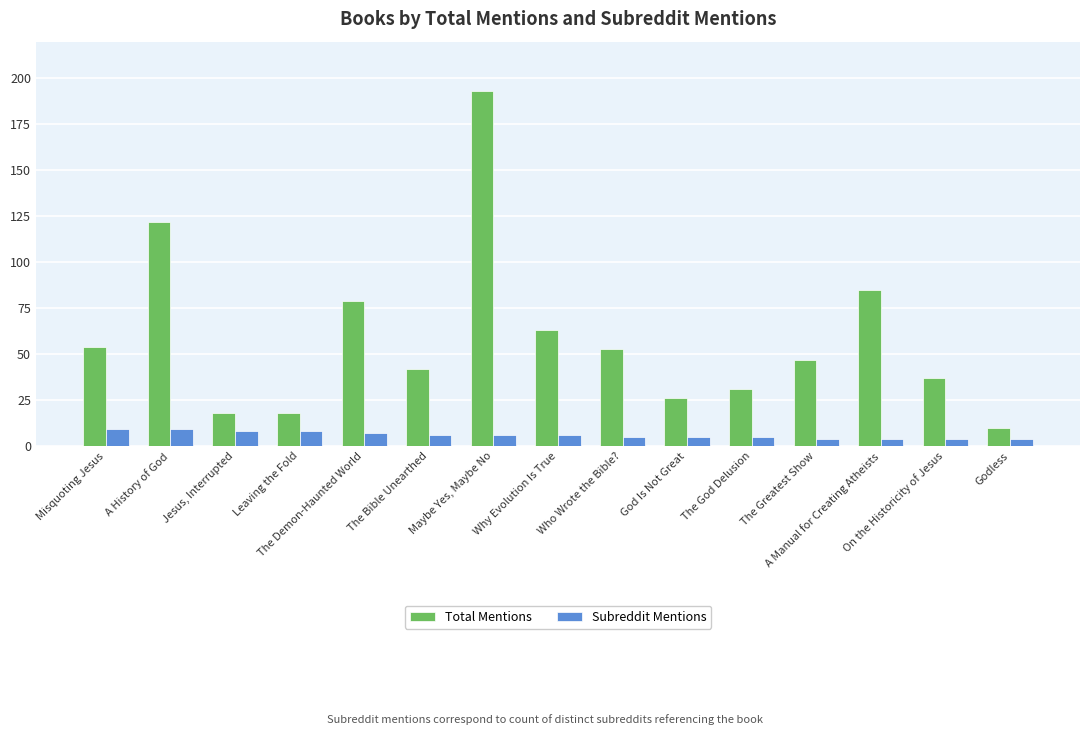

Reading left to right, what are all the values shown in this chart?

Total Mentions: 54	122	18	18	79	42	193	63	53	26	31	47	85	37	10
Subreddit Mentions: 9	9	8	8	7	6	6	6	5	5	5	4	4	4	4